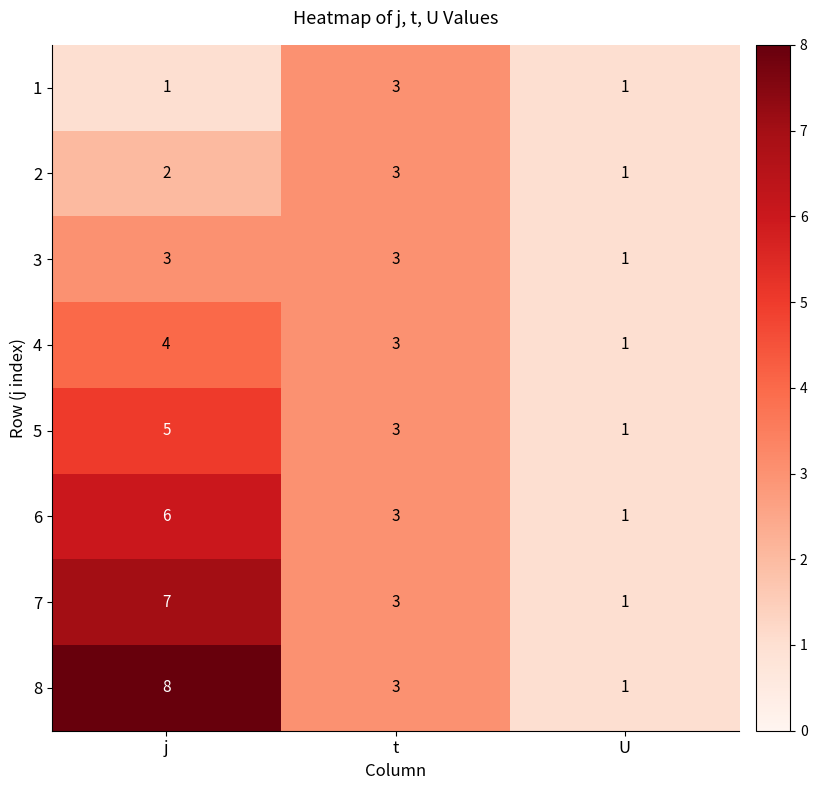

Where is 8 nearest to the value 4?

t